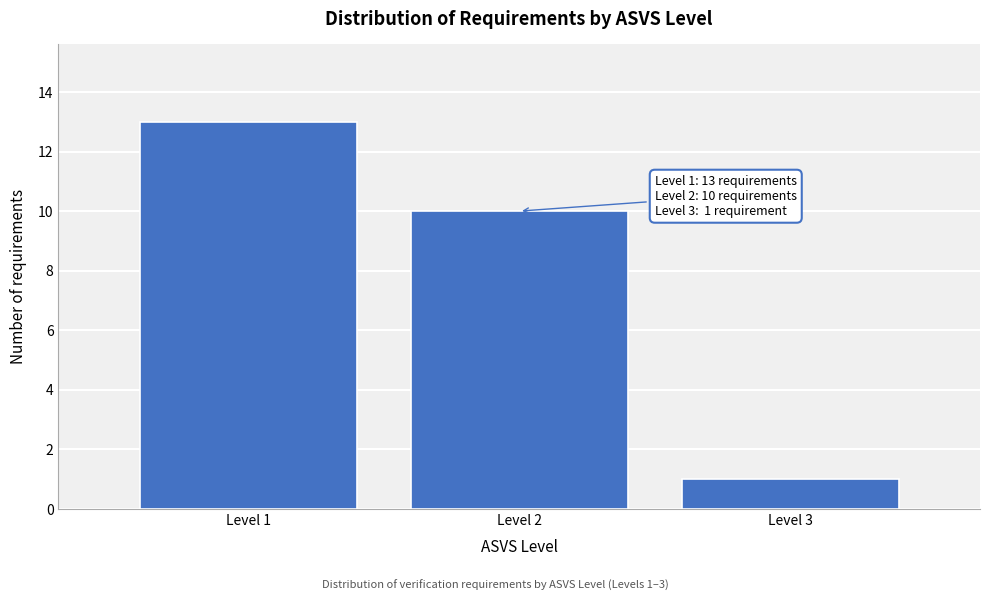

Reading left to right, transcribe all the data shown in this chart.

13	10	1